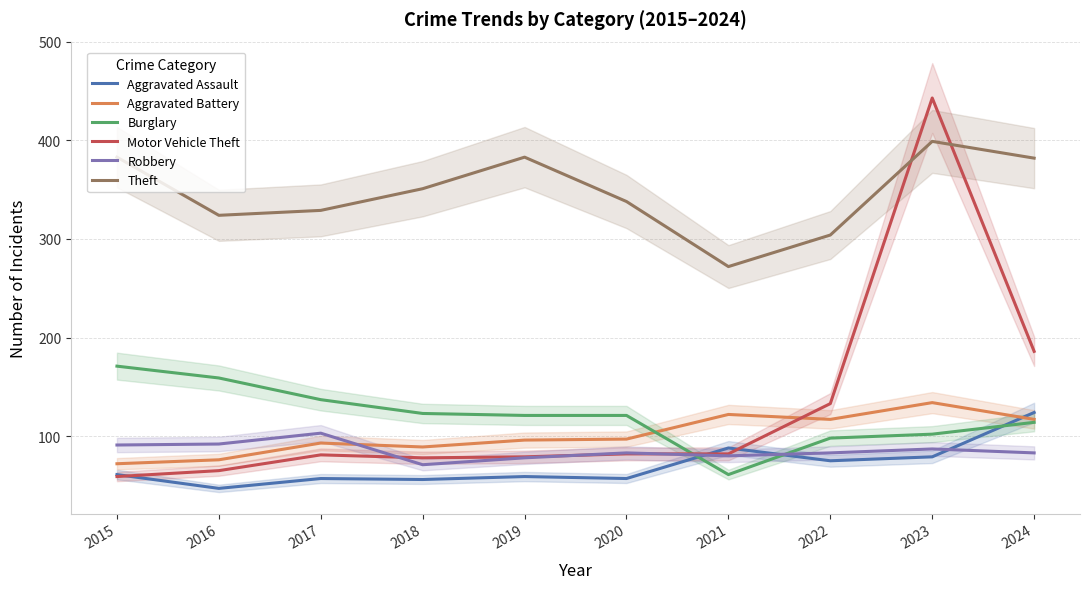

List the series in order of their peak value, lowest first.

Robbery, Aggravated Assault, Aggravated Battery, Burglary, Theft, Motor Vehicle Theft